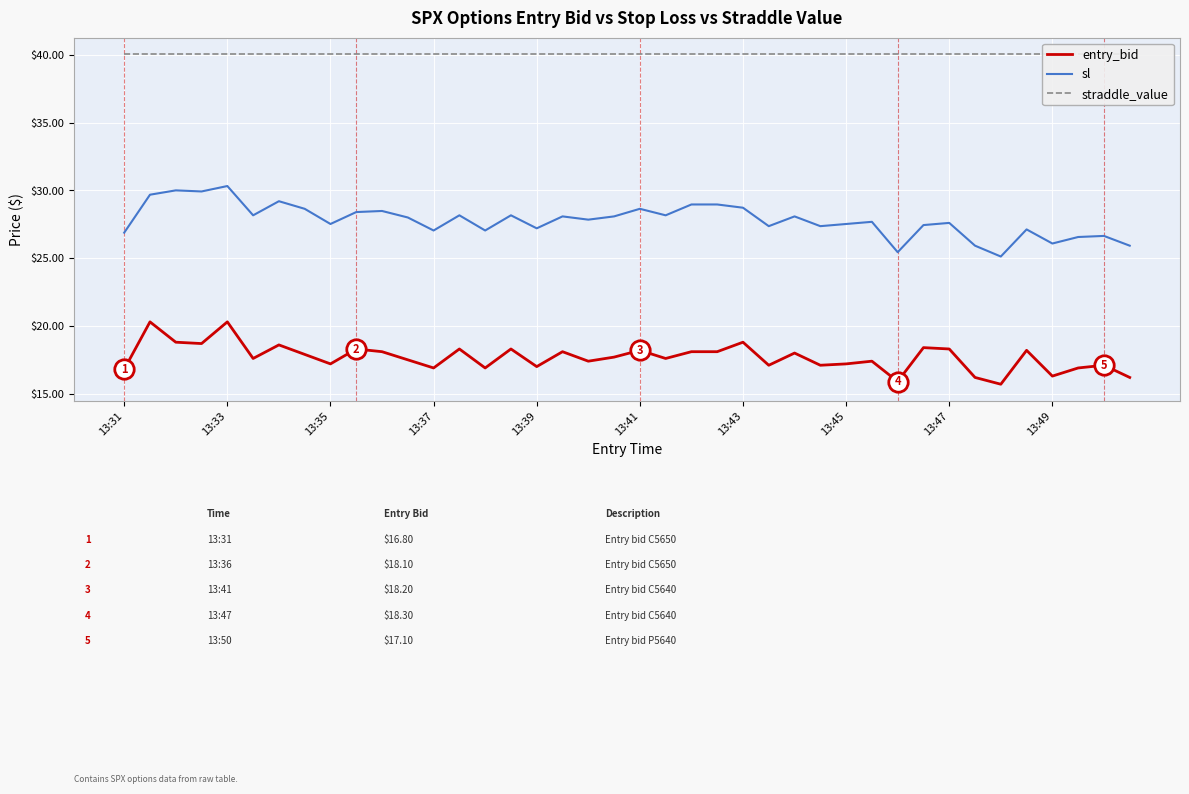

How many distinct data groups are displayed?

3